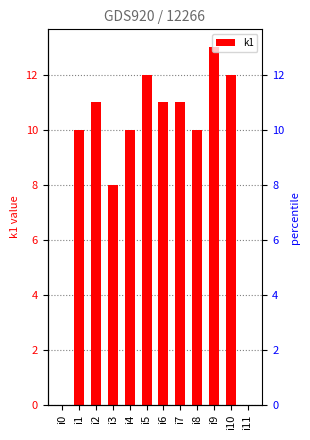

How many bars are there in total?

12